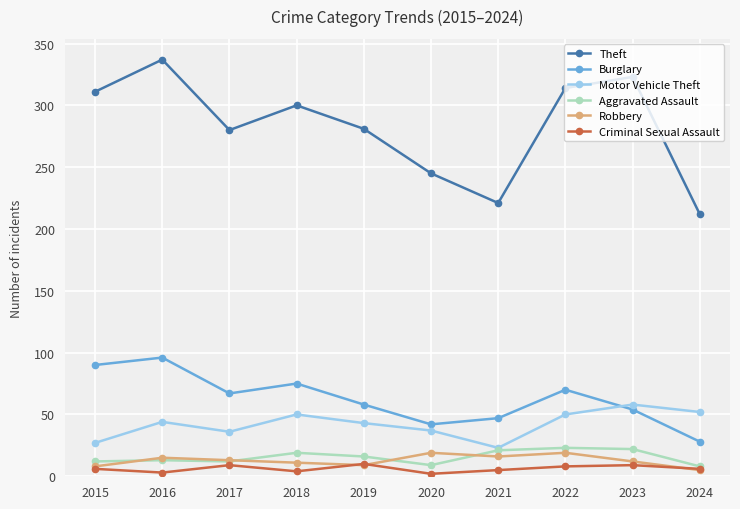

What is the spread (max minus min) of values at 2020?

243